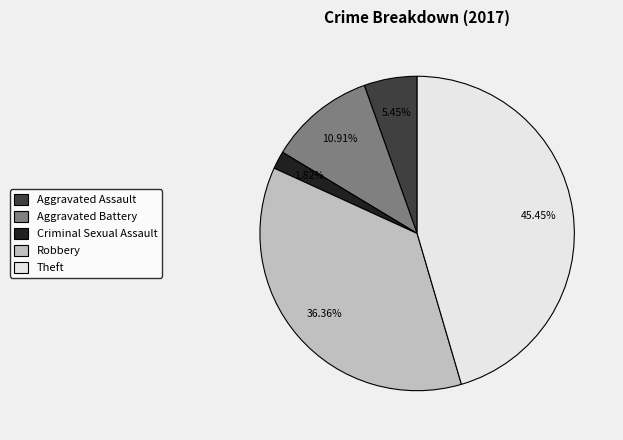

True or false: Aggravated Battery accounts for 23% of the total.

False